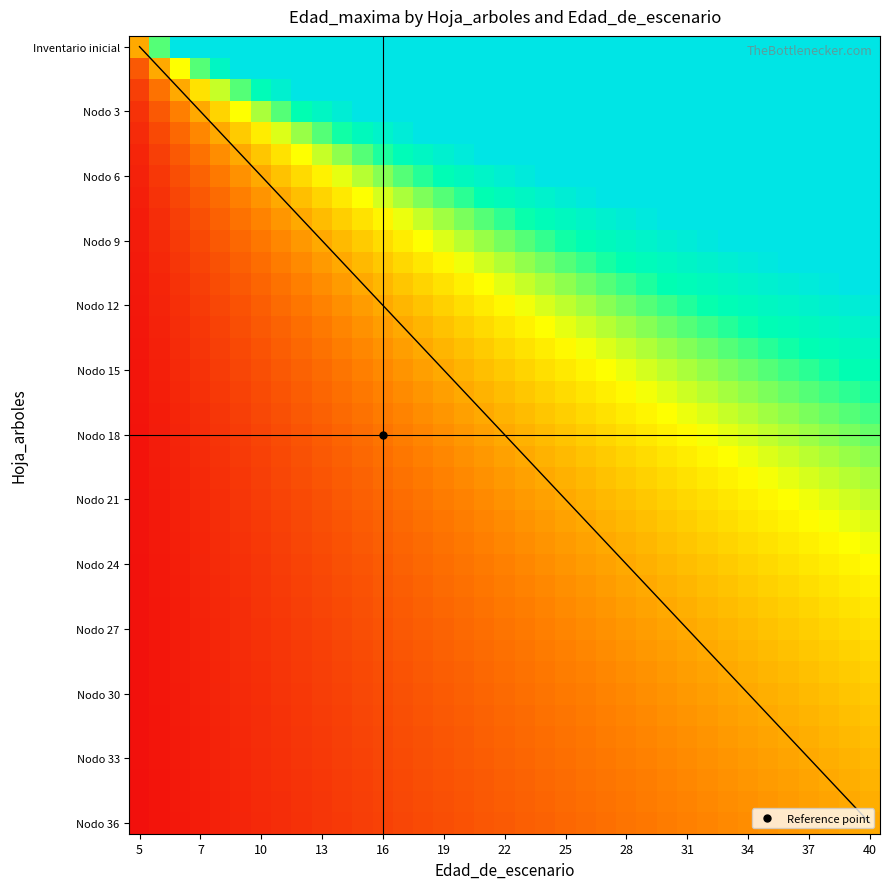

How many distinct data groups are displayed?

37